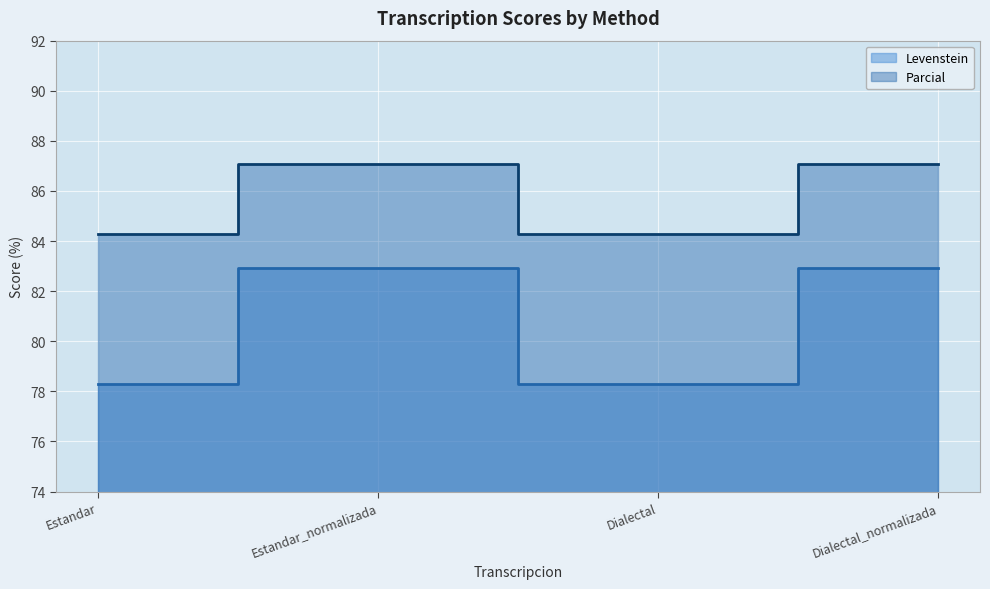

What are all the series names shown in the legend?

Levenstein, Parcial